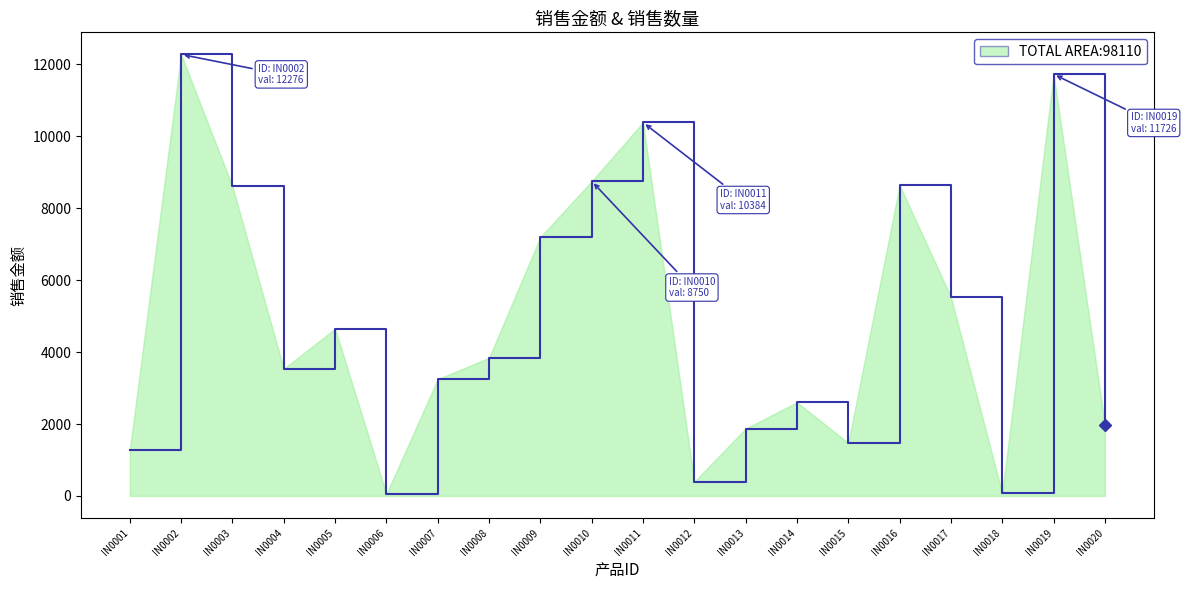

What is the maximum value shown in the chart?

12276